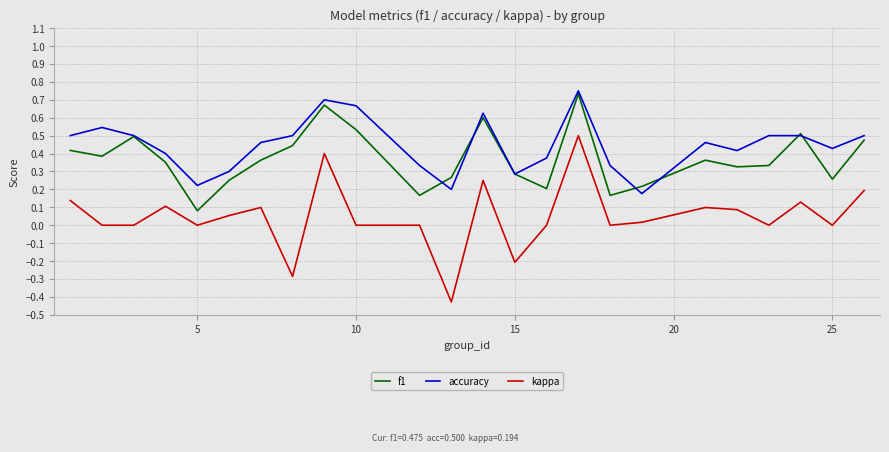

True or false: accuracy has more than 2 interior local peaks.

True